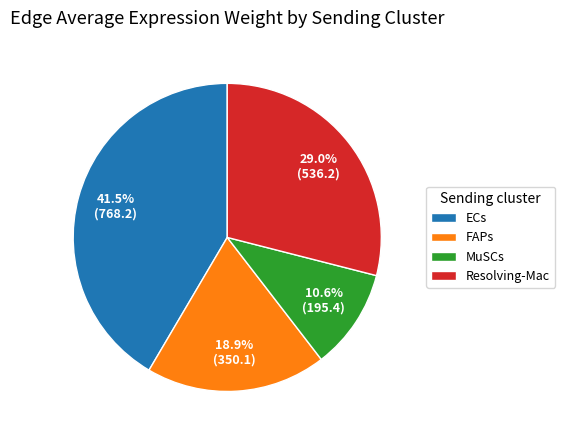

What portion of the pie excludes MuSCs?

89.4%